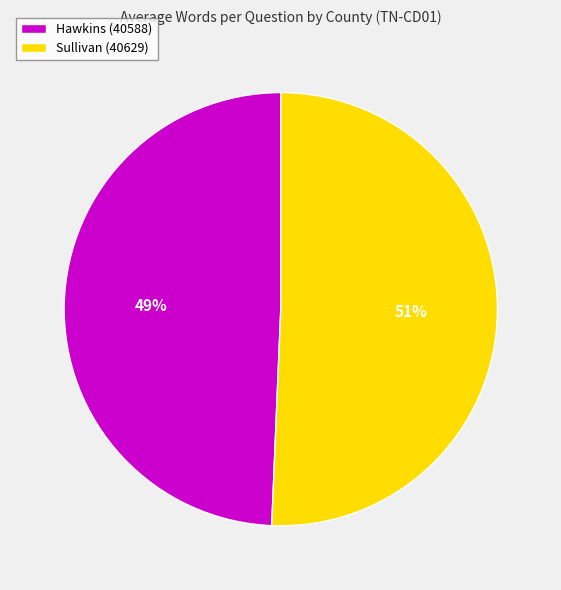

Combined, do Sullivan (40629) and Hawkins (40588) account for over 50%?

Yes